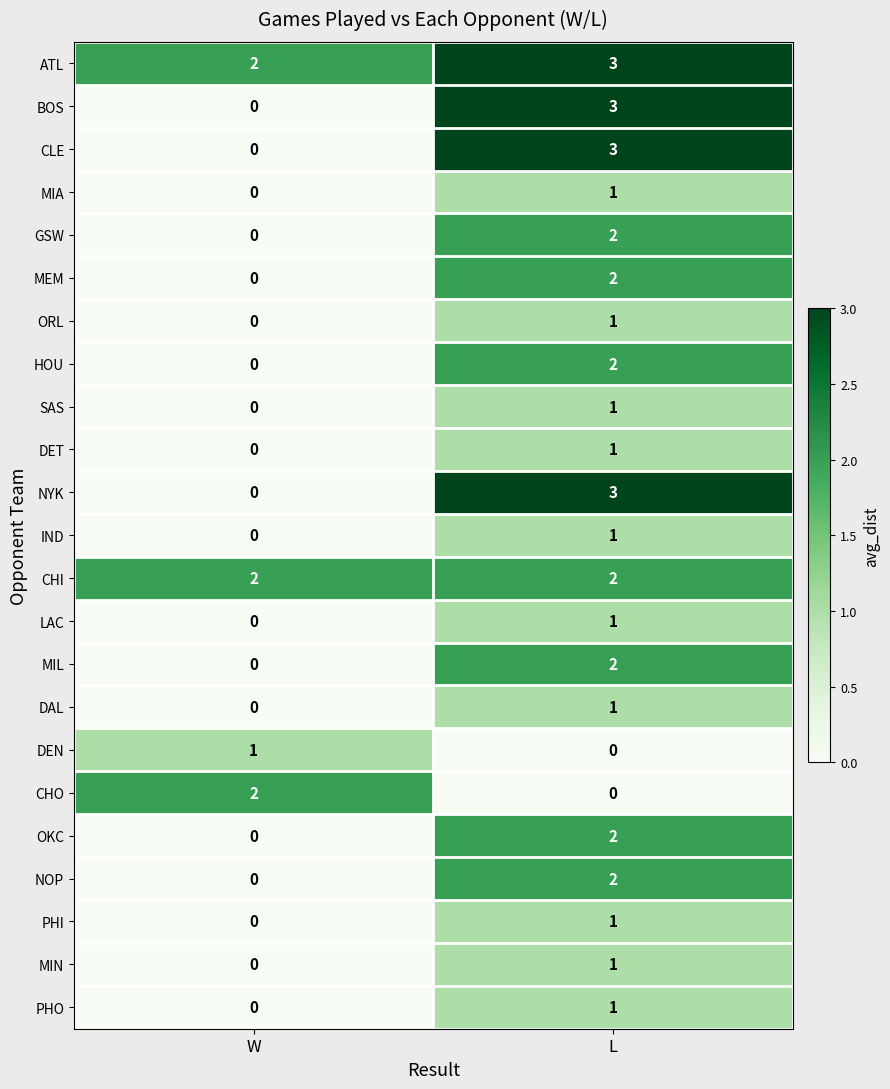

Is it true that CHO equals 2 at W?

True